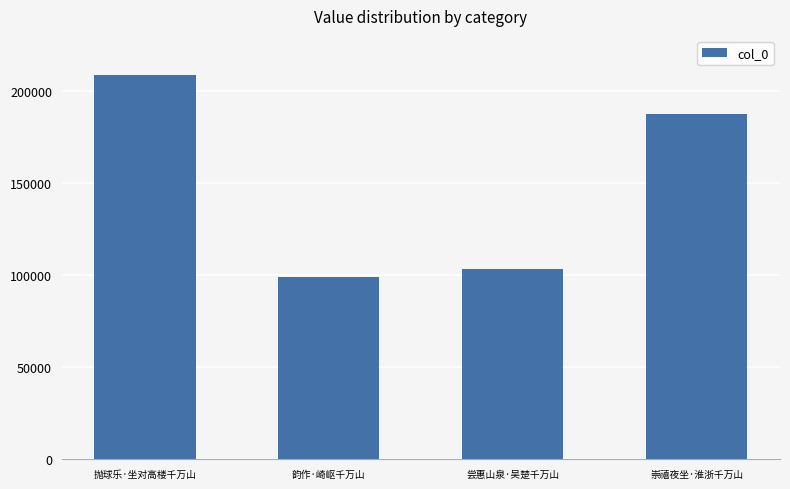

Reading right to left, transcribe all the data shown in this chart.

崇禧夜坐·淮浙千万山=187522	尝惠山泉·吴楚千万山=103618	韵作·崎岖千万山=98830	抛球乐·坐对高楼千万山=208929